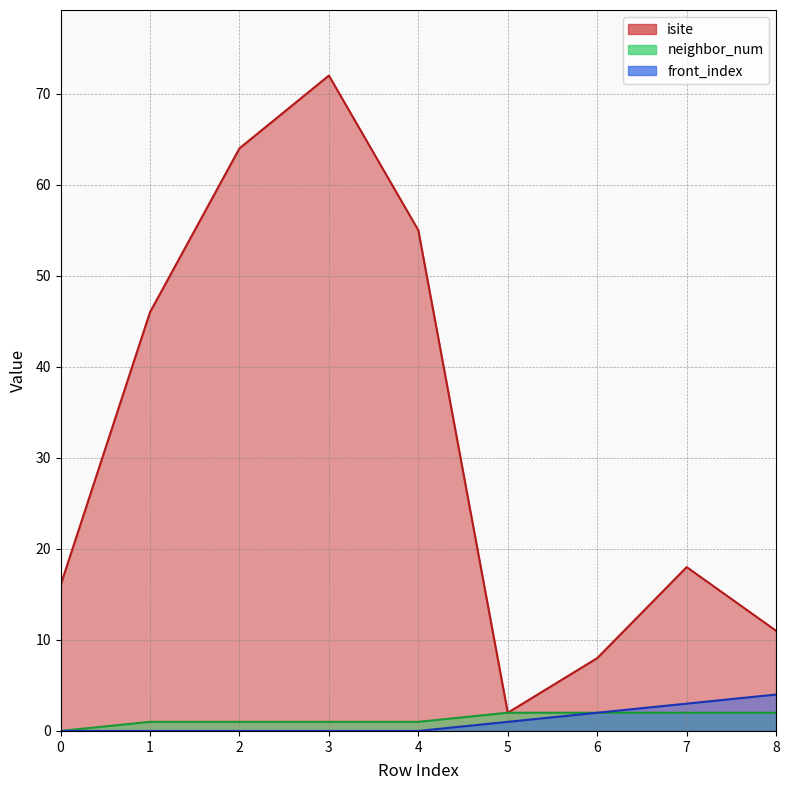

What is the sum of all neighbor_num values?

12